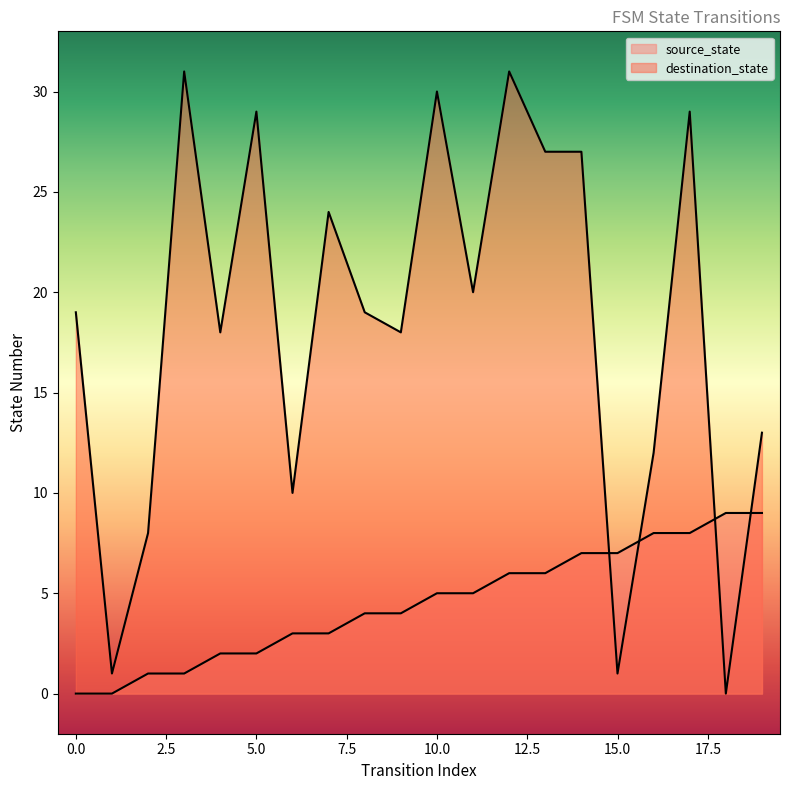

At how many categories does at least one series exceed 16?

13